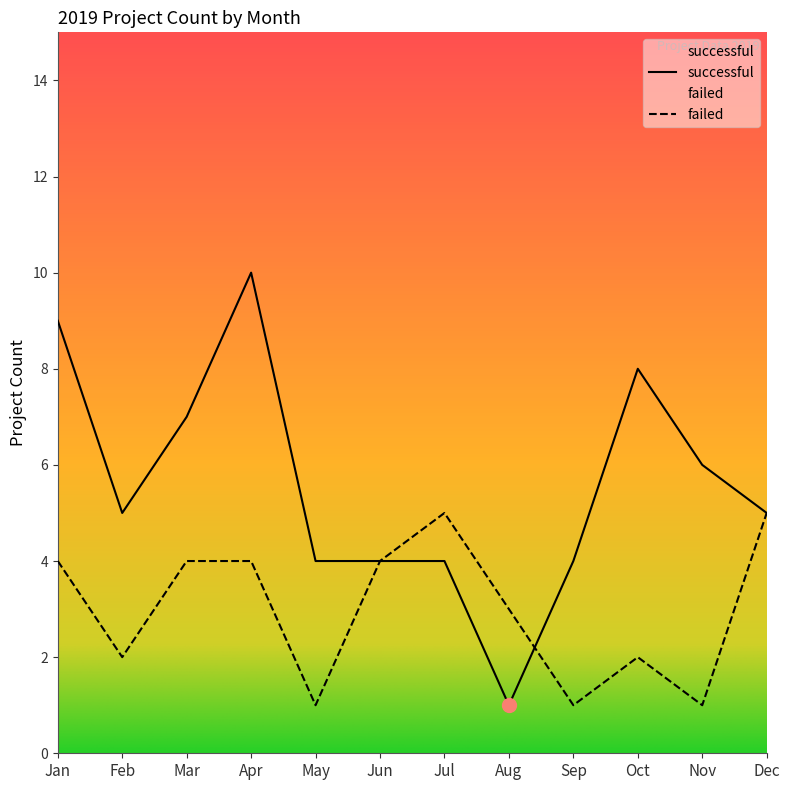

What is the average value of the failed series?

3